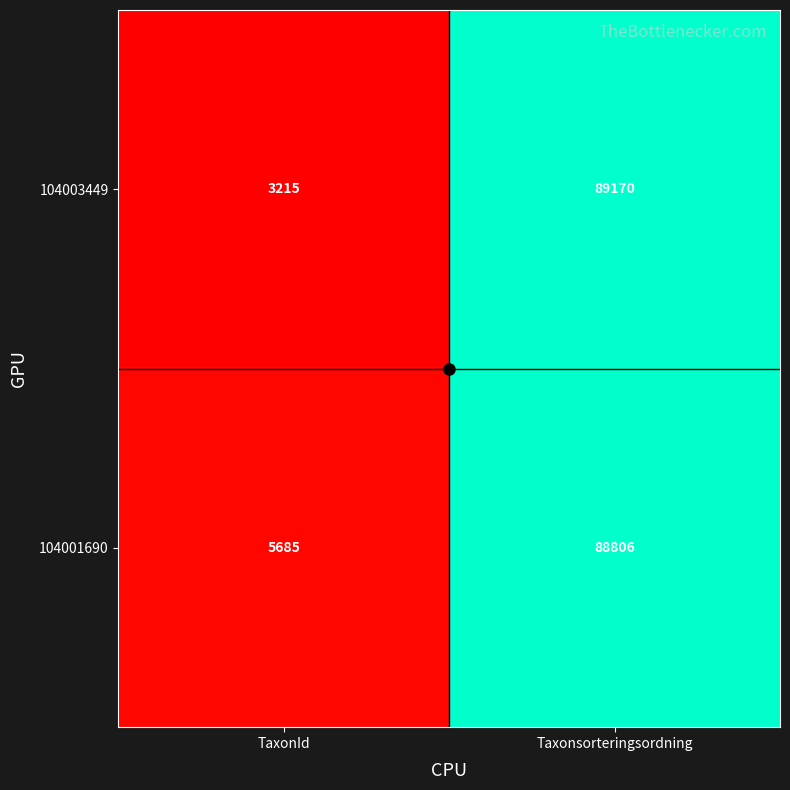

What is the difference between the 104003449 values at TaxonId and Taxonsorteringsordning?

85955